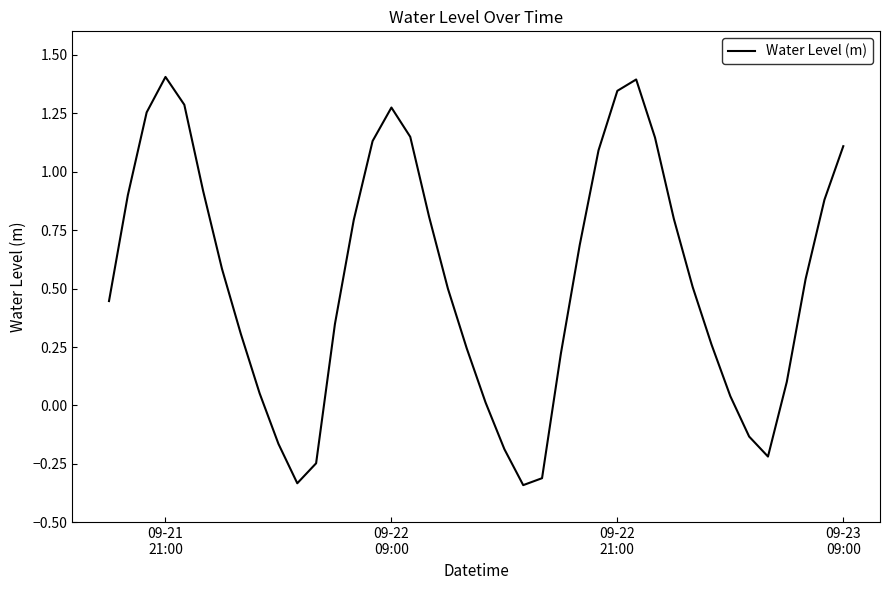

What is the maximum value shown in the chart?

1.4